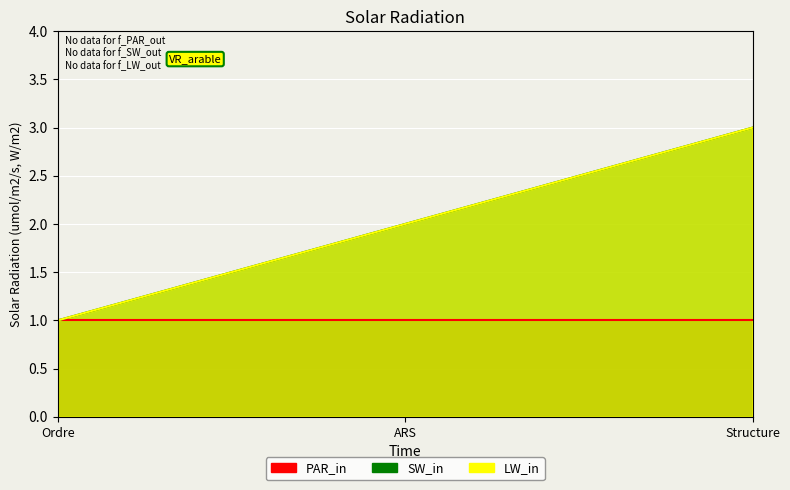

Where does the LW_in series first go above 2?

Structure